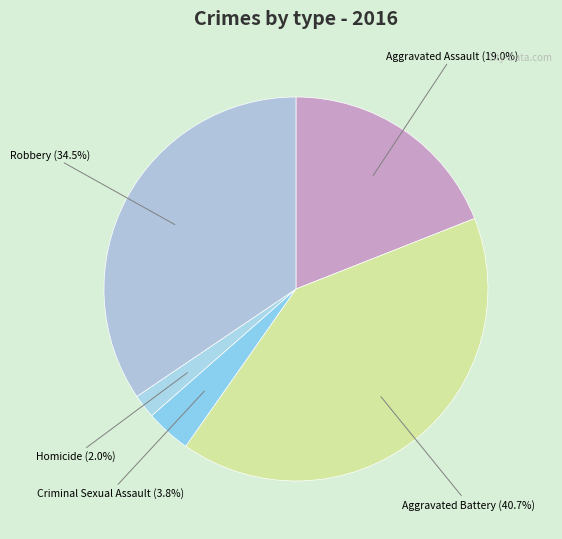

What is the smallest slice in the pie chart?

Homicide